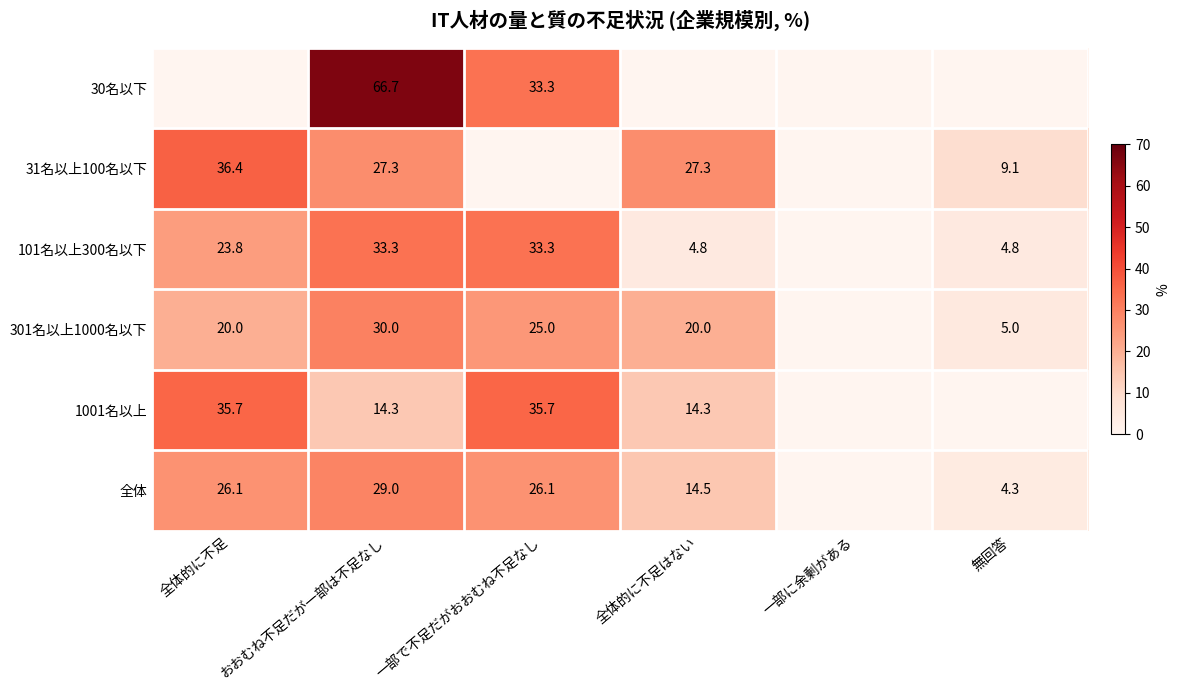

What is the difference between the highest and lowest values at おおむね不足だが一部は不足なし?

52.4